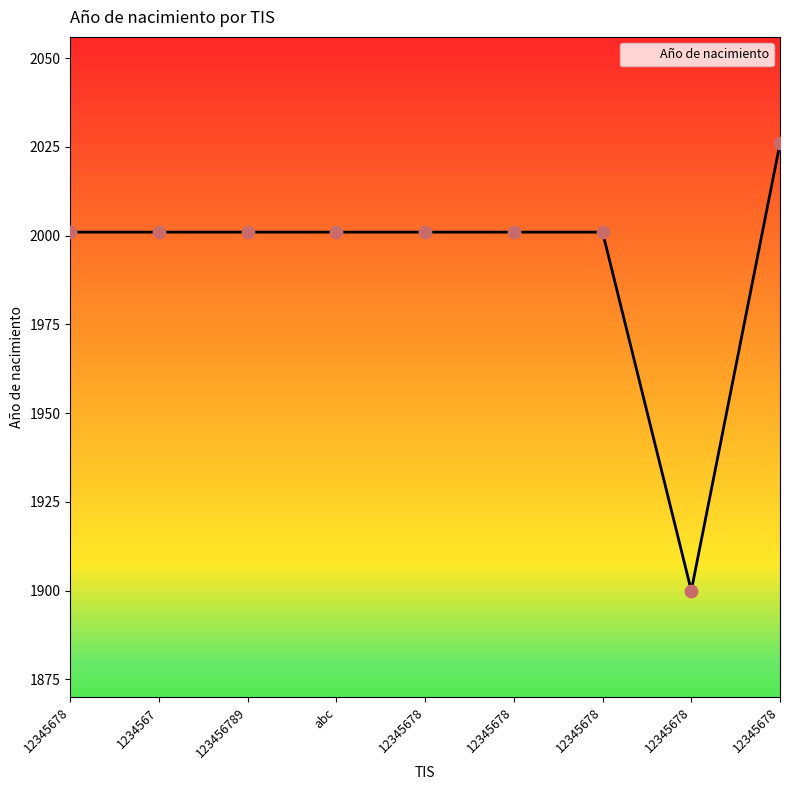

Between 12345678 and 12345678, which is larger?

12345678